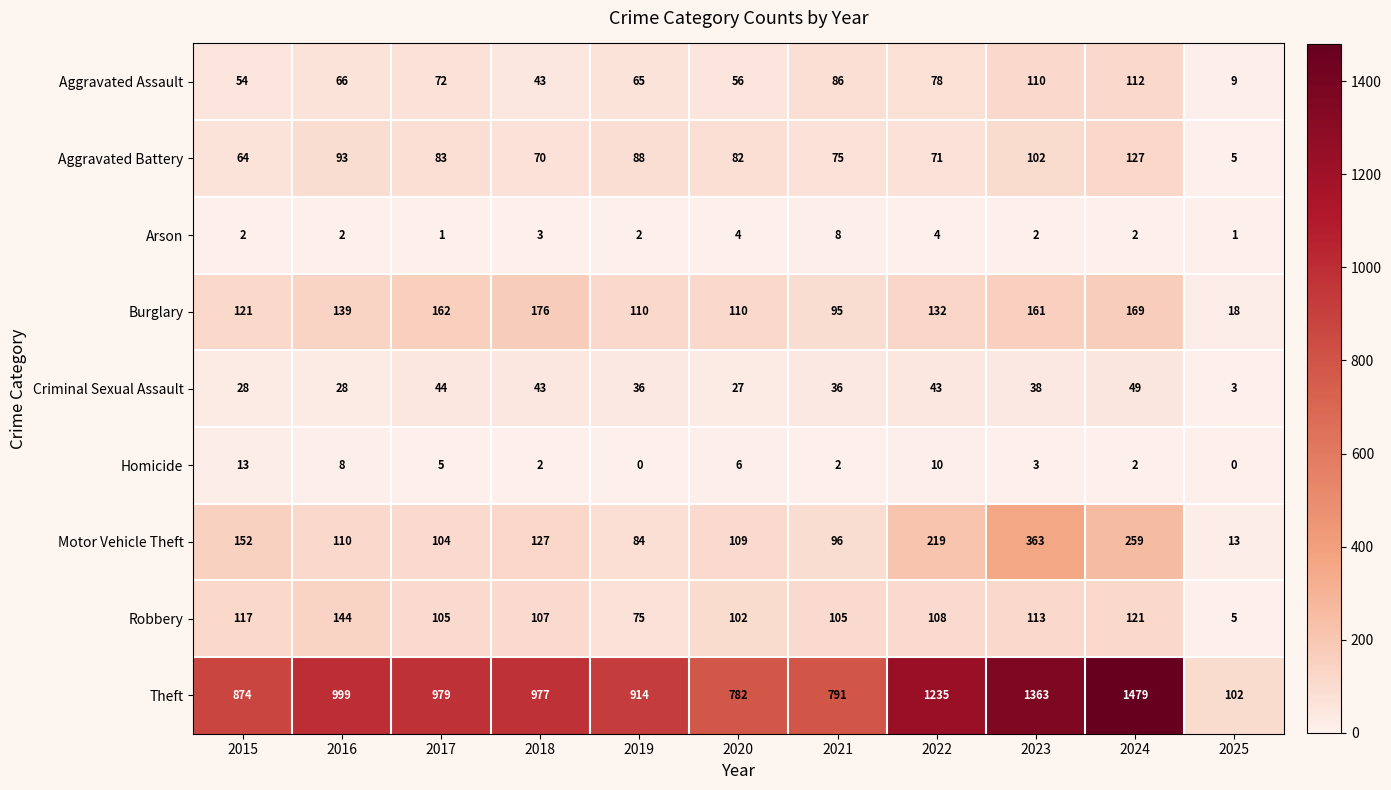

At how many categories does at least one series exceed 1298?

2